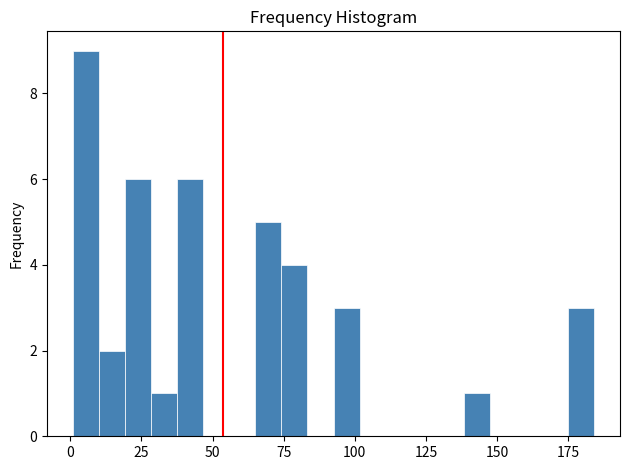

Around what value on the x-axis is the tallest bar? Give the approximate position of its centre, as read against the axis.

5